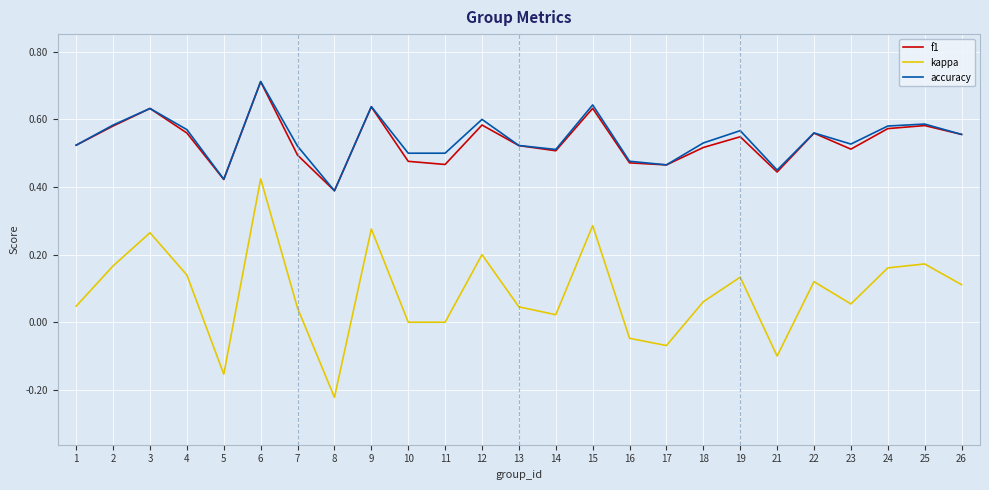

Which series changed the most between 13 and 22?

kappa